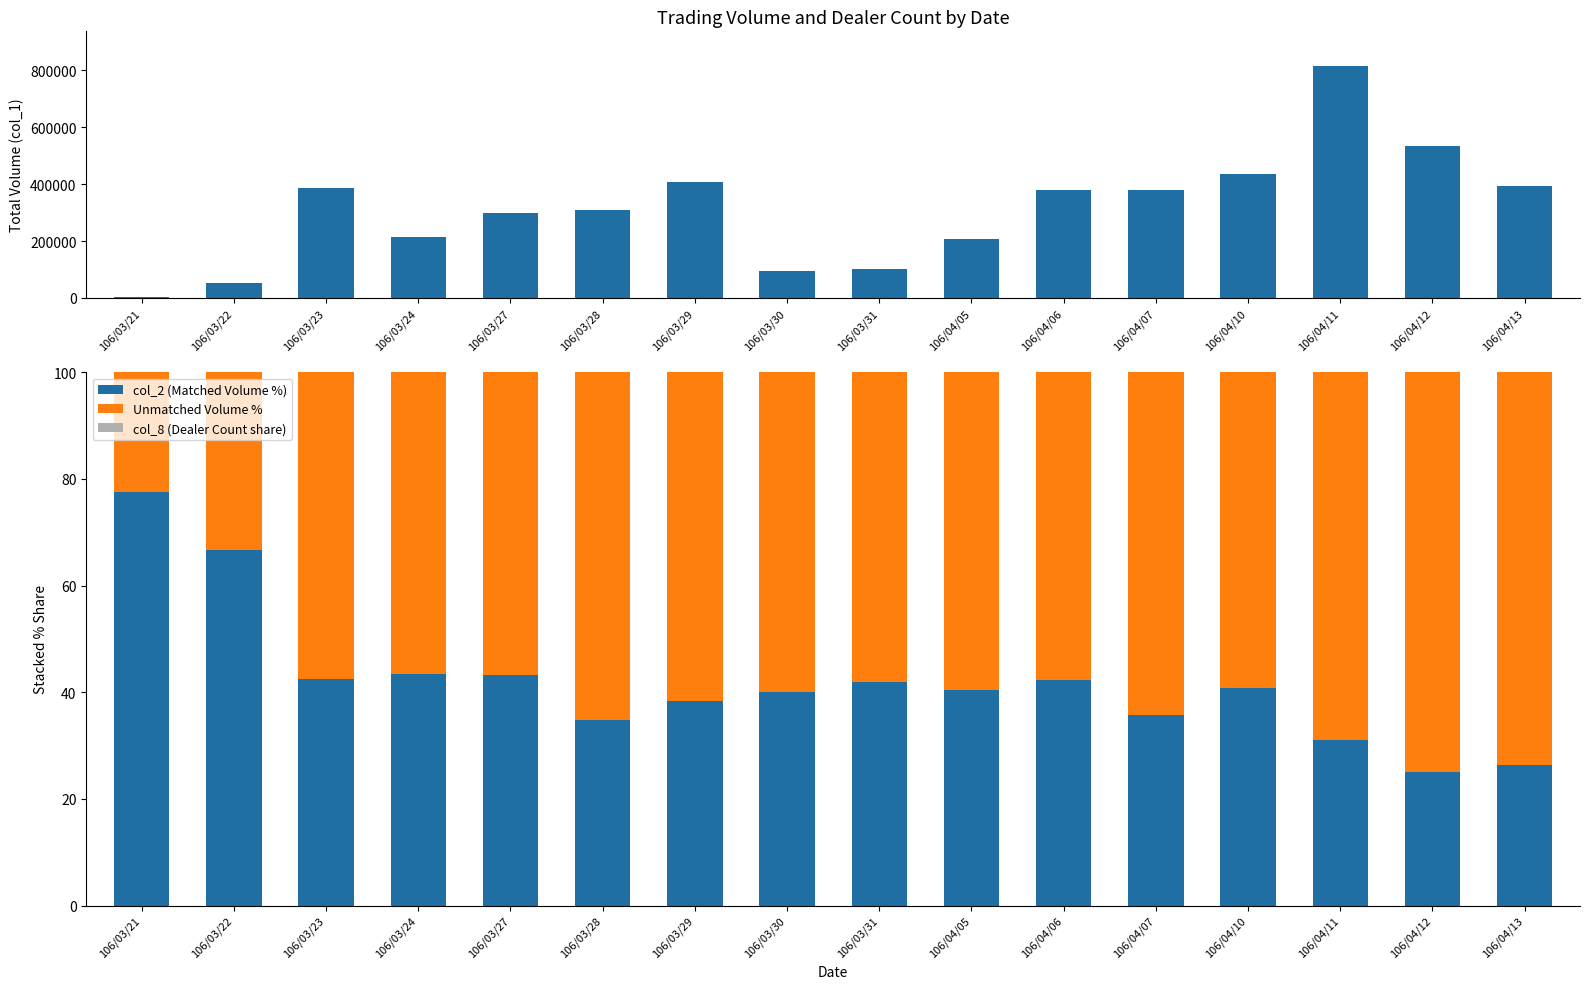

List the labels in order of col_1 (Total Volume) value, smallest first.

106/03/21, 106/03/22, 106/03/30, 106/03/31, 106/04/05, 106/03/24, 106/03/27, 106/03/28, 106/04/06, 106/04/07, 106/03/23, 106/04/13, 106/03/29, 106/04/10, 106/04/12, 106/04/11